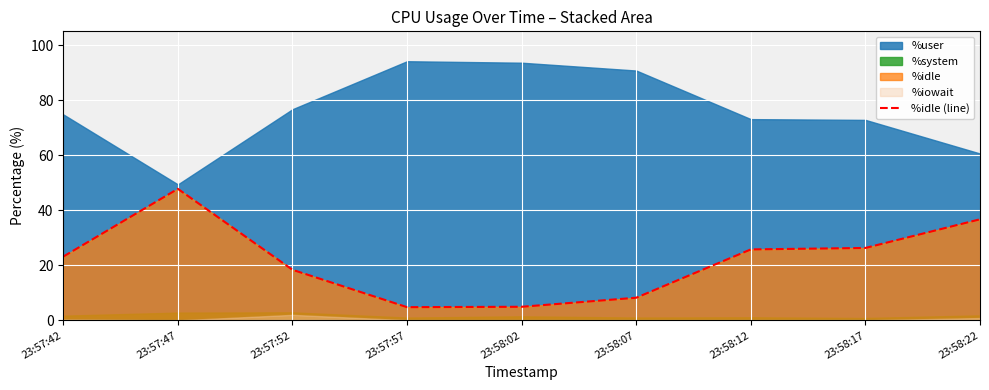

What is the difference between the second highest and minimum values?

31.9